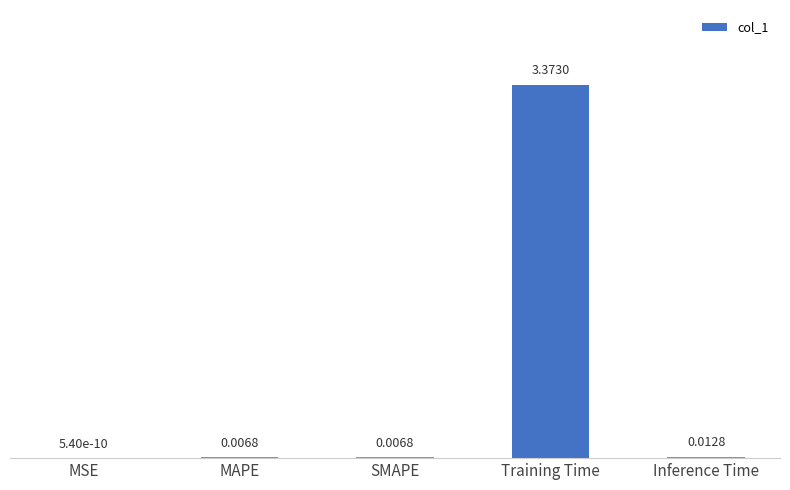

What is the average value?

0.7